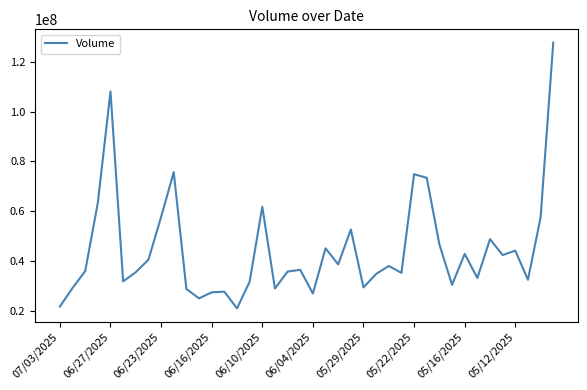

What is the maximum value shown in the chart?

127747600